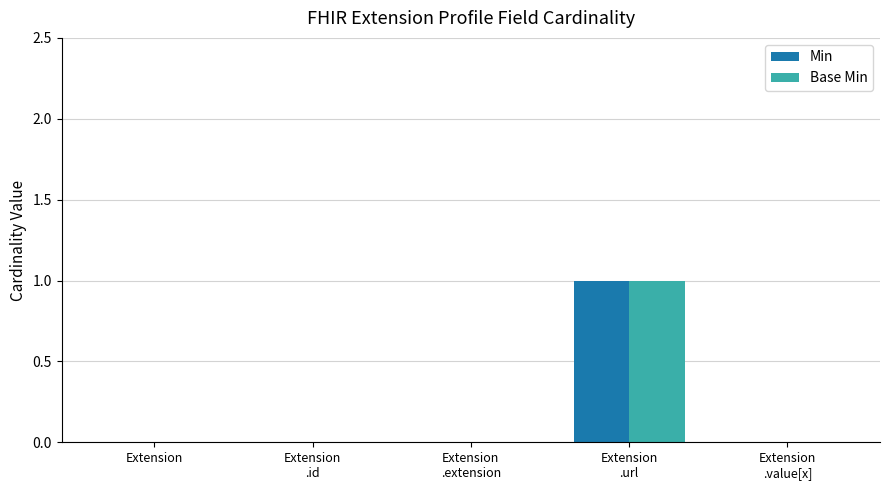

The Min series shows 1 at Extension
.url. True or false?

True